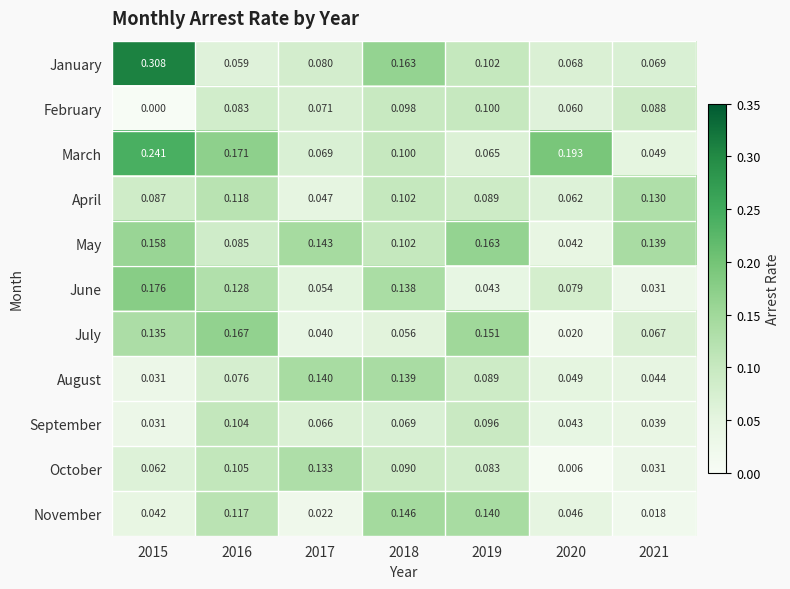

Which series has the largest range (max minus min)?

January